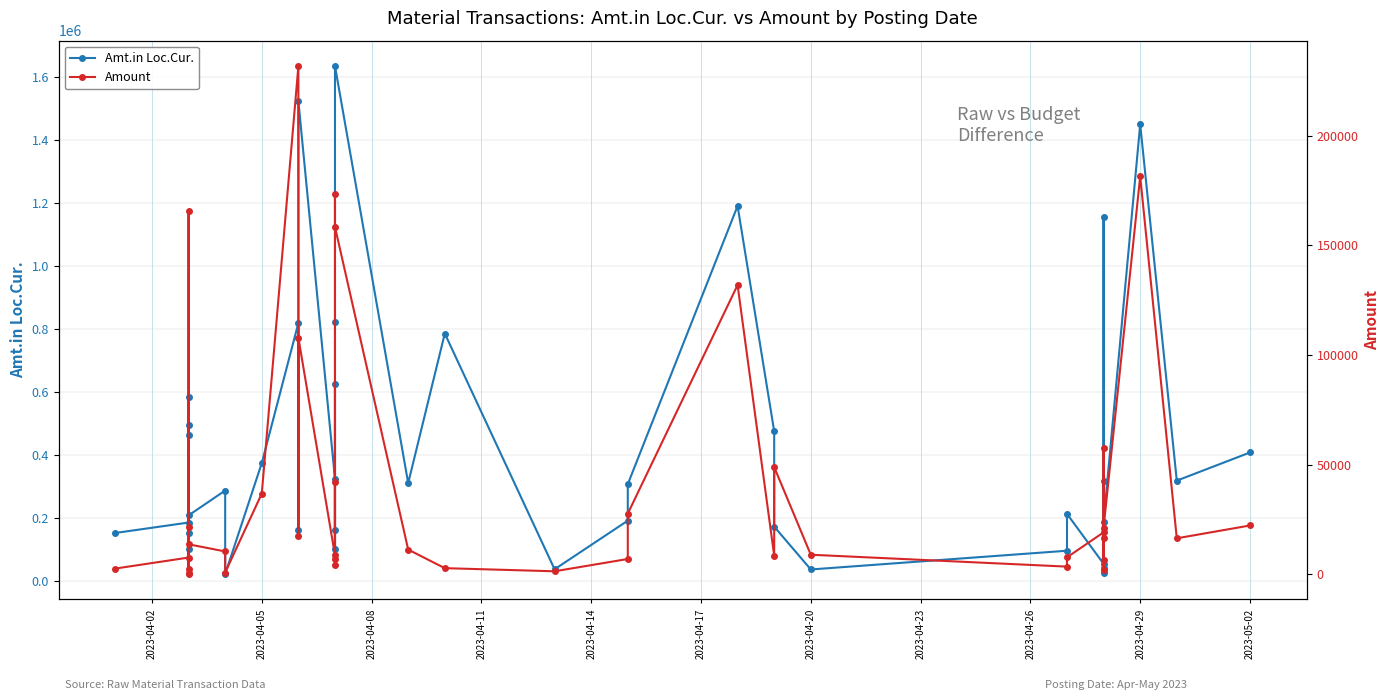

What is the highest value of the Amount series?

231672.0